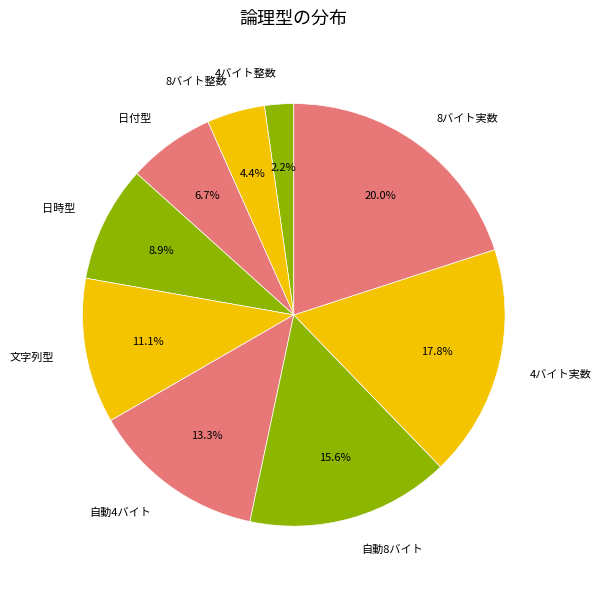

Rank the categories by value from highest to lowest.

8バイト実数, 4バイト実数, 自動8バイト, 自動4バイト, 文字列型, 日時型, 日付型, 8バイト整数, 4バイト整数